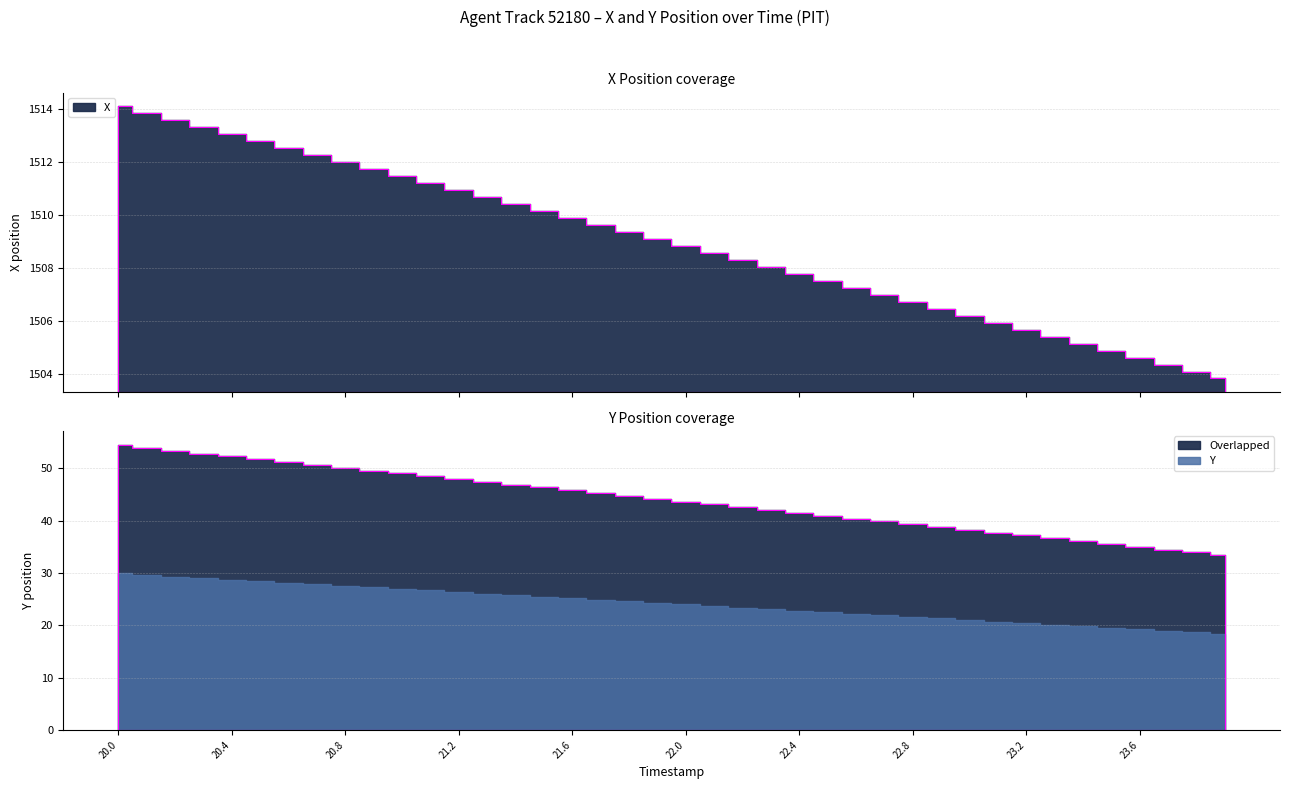

What position from the right is 20.5?

35